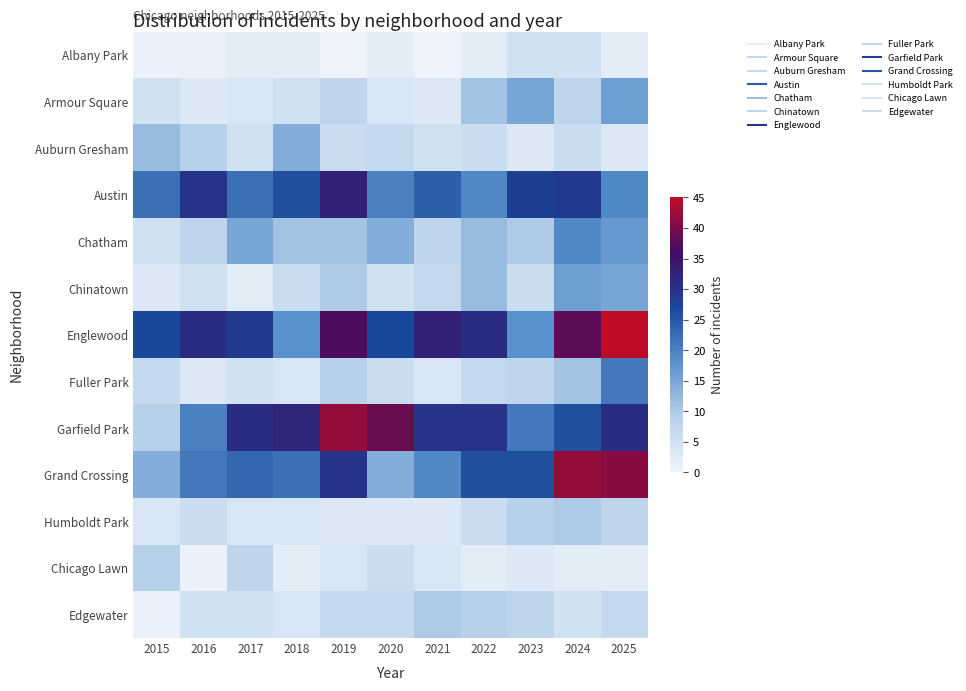

What is the maximum value shown in the chart?

45